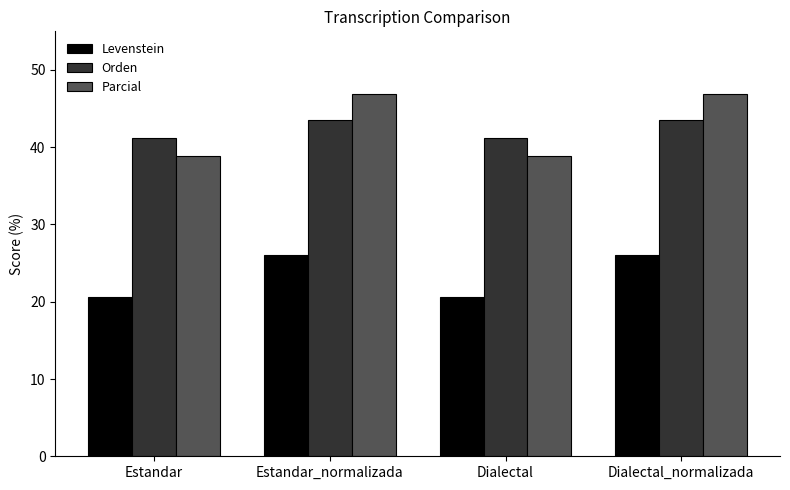

What is the difference between the maximum and minimum values in the Parcial series?

8.0